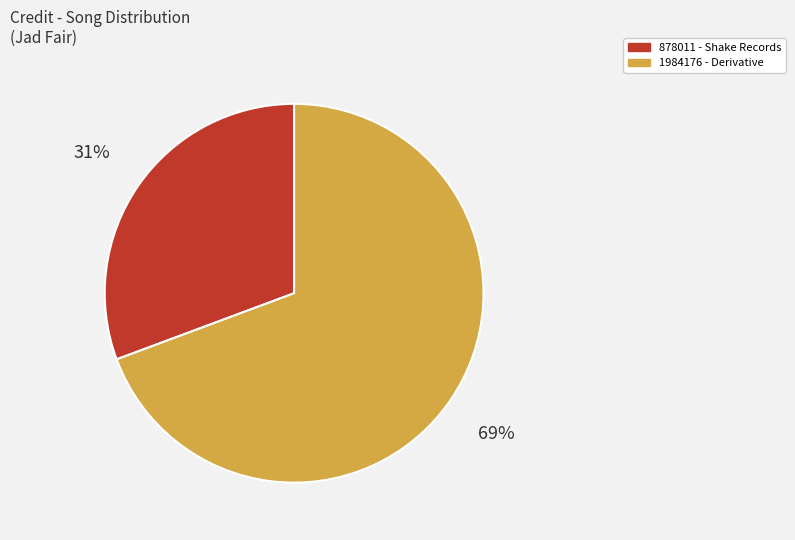

To the nearest percent, what is the combined percentage of 878011 - Shake Records and 1984176 - Derivative?

100%